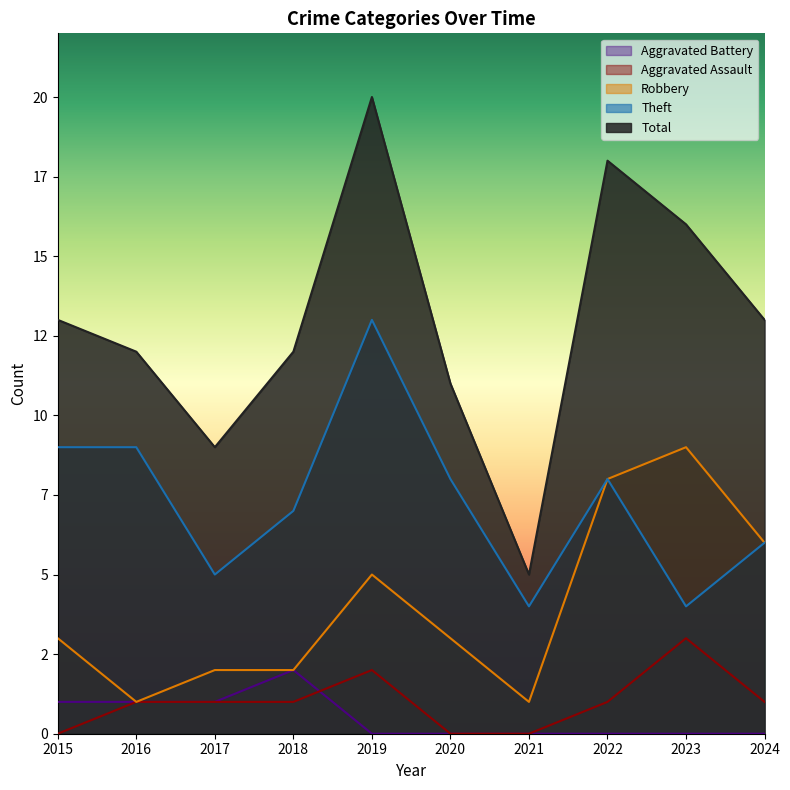

At which label does Total reach its minimum?

2021